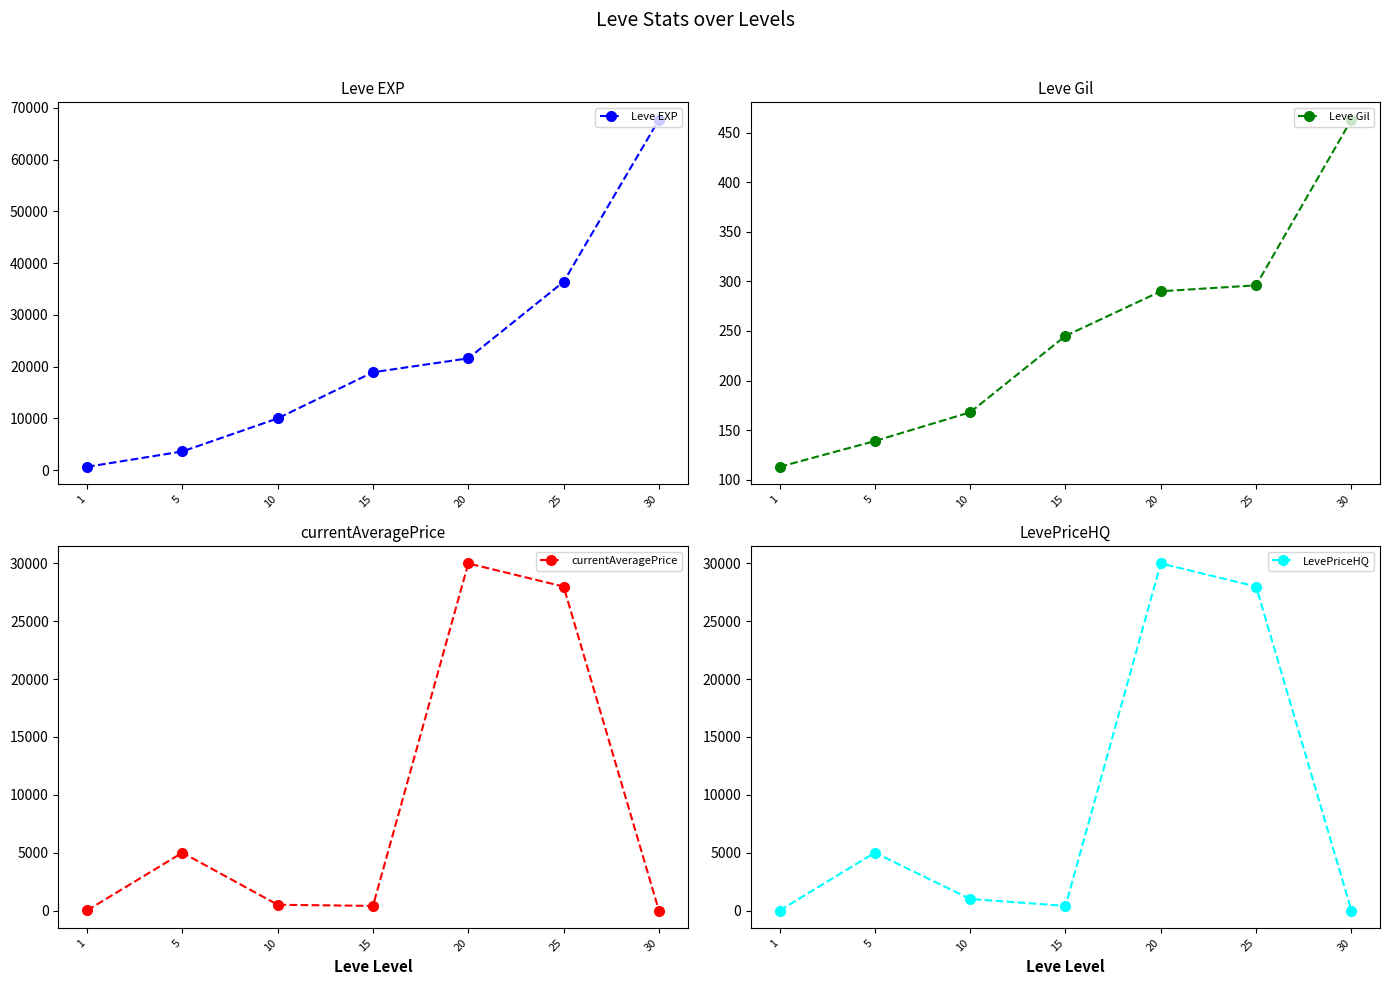

Which series has the largest range (max minus min)?

Leve EXP